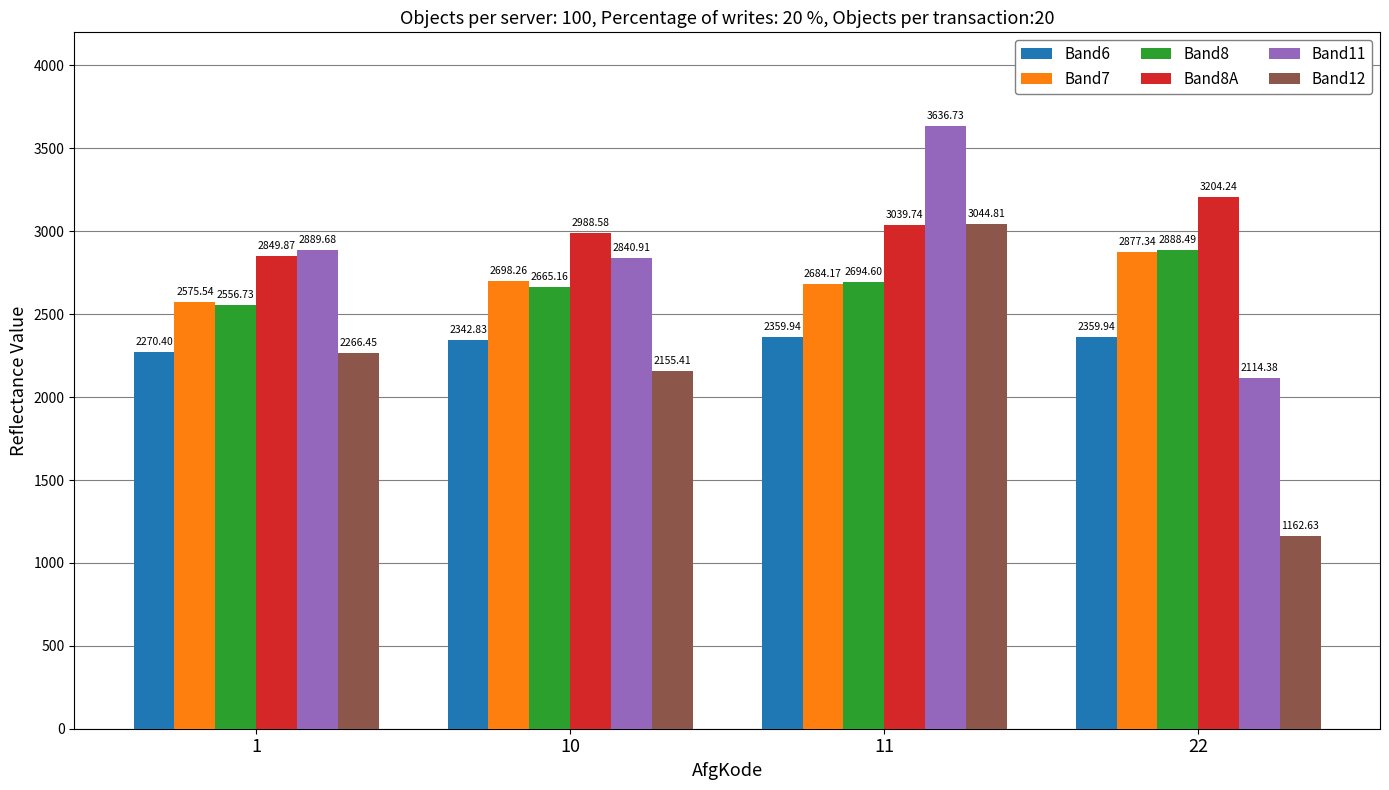

How many bars are there in each group?

6